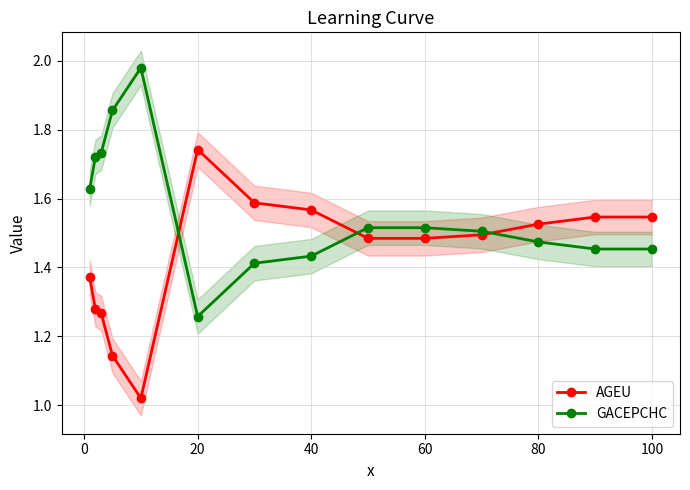

Where is GACEPCHC nearest to the value 1?

20